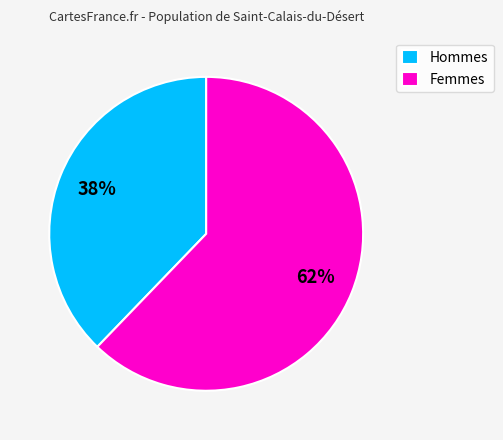

Rank the categories by value from highest to lowest.

Femmes, Hommes